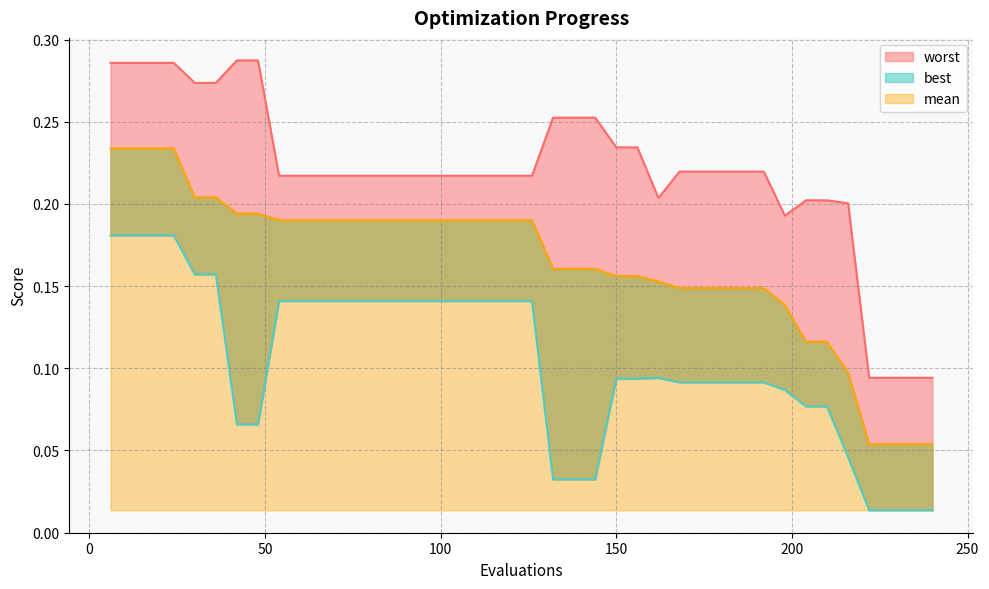

True or false: best has more than 0 points higher than both neighbors.

True